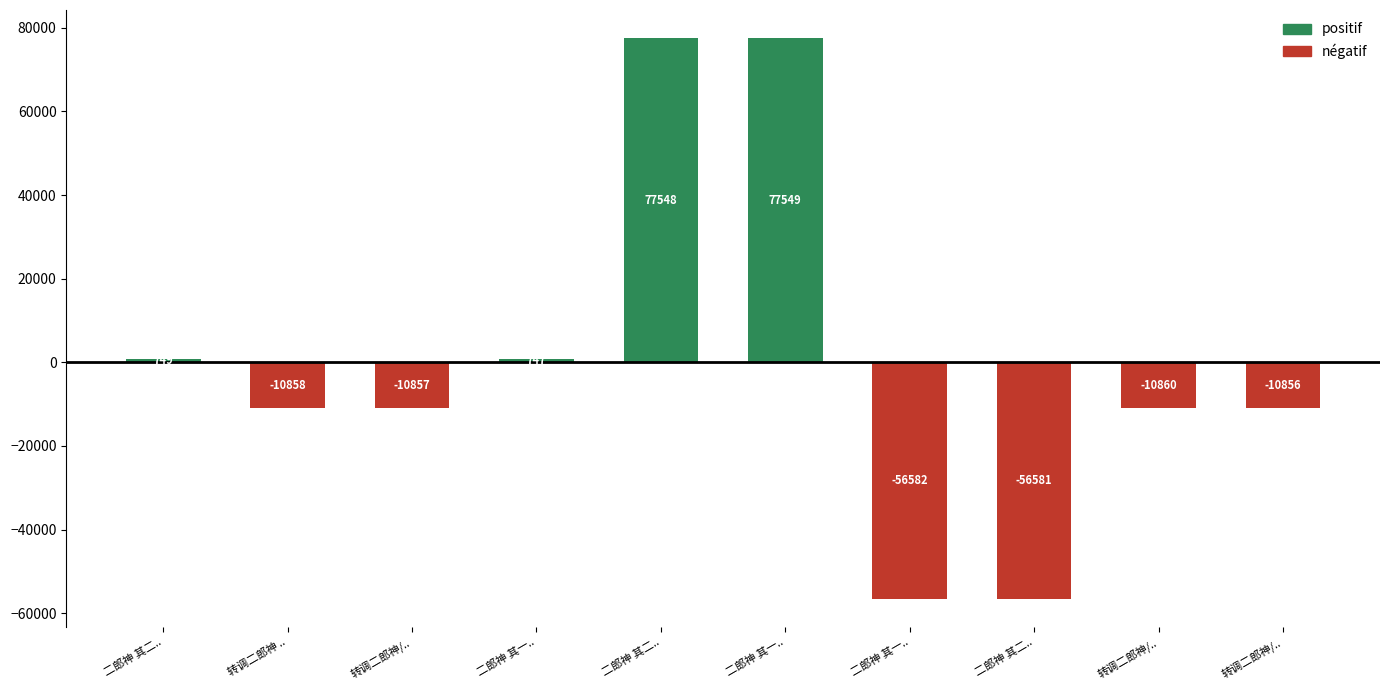

How many distinct data groups are displayed?

1